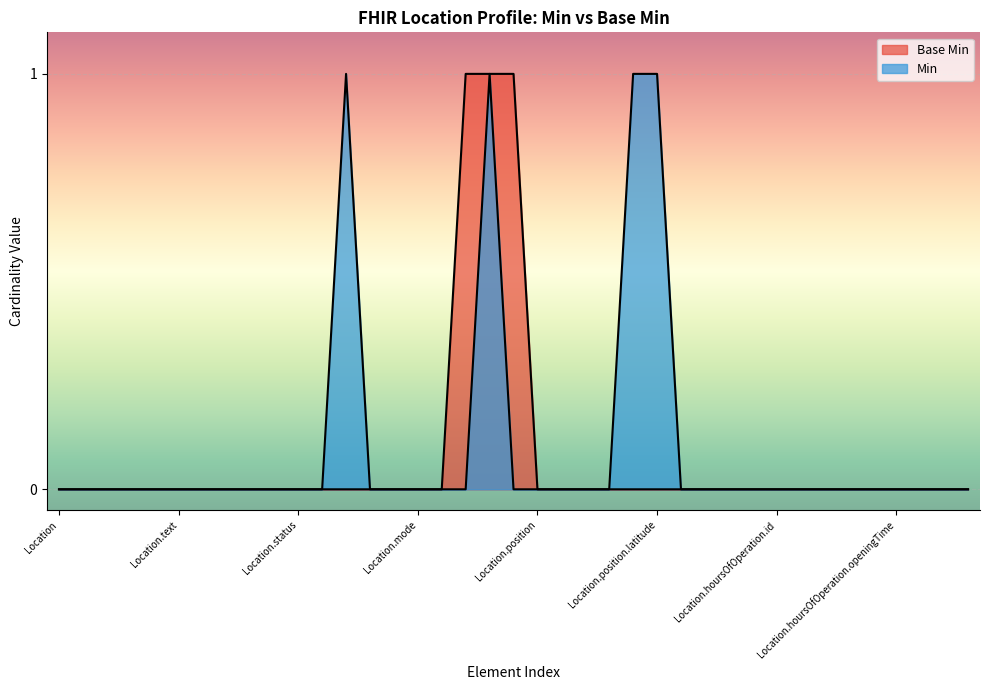

How many values exceed 0?

3